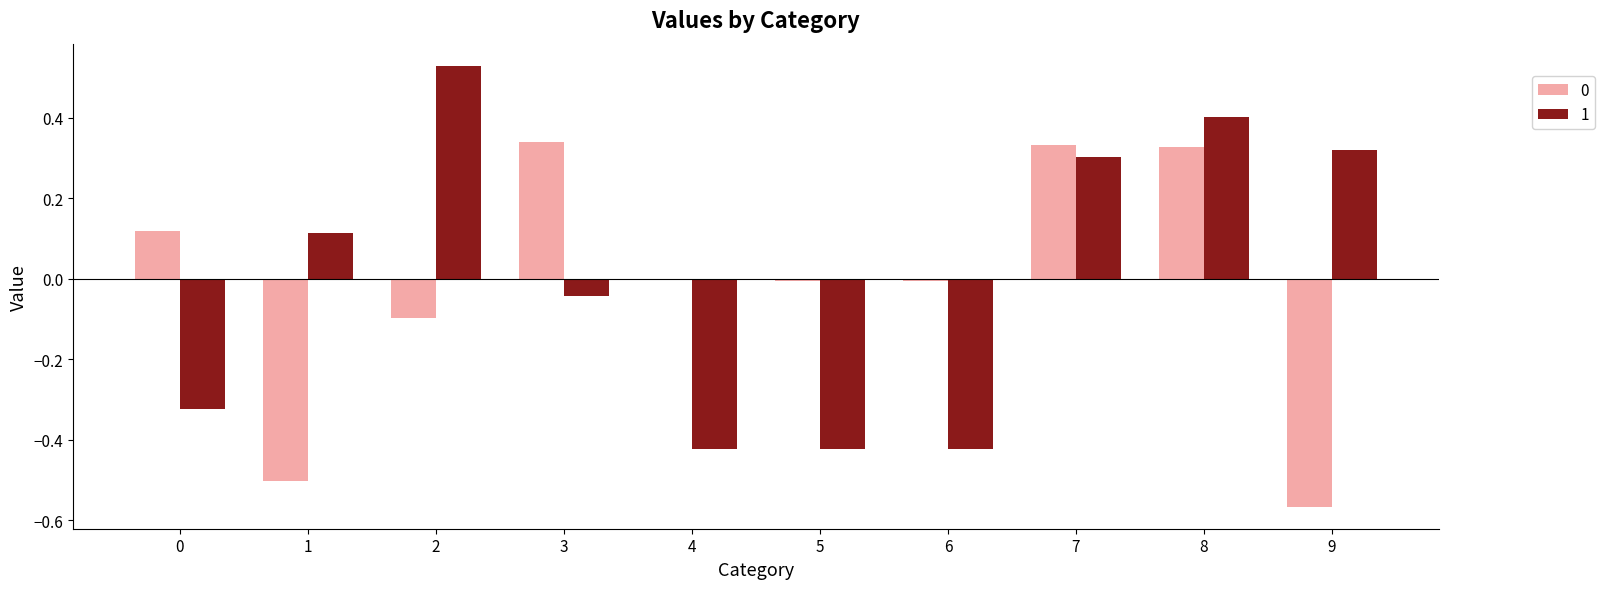

What is the difference between the maximum and second lowest values in the 1 series?

1.0